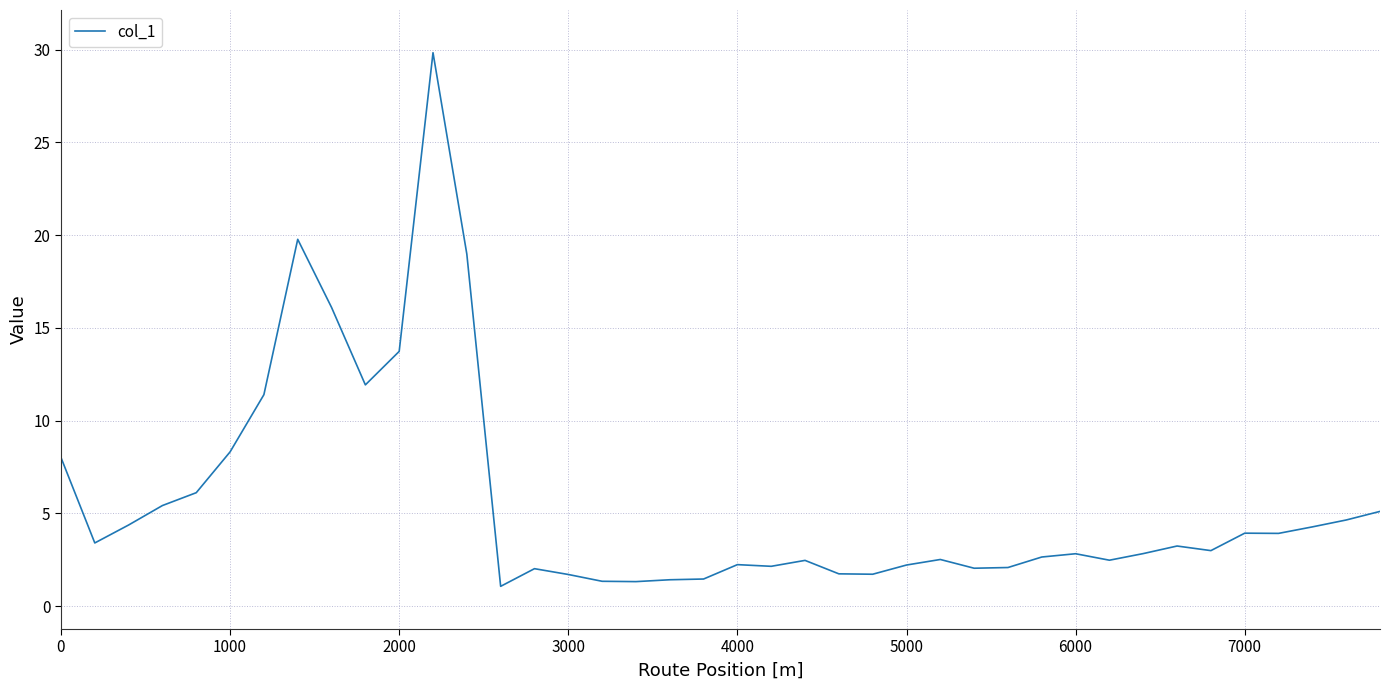

What is the difference between the maximum and minimum values?

28.8